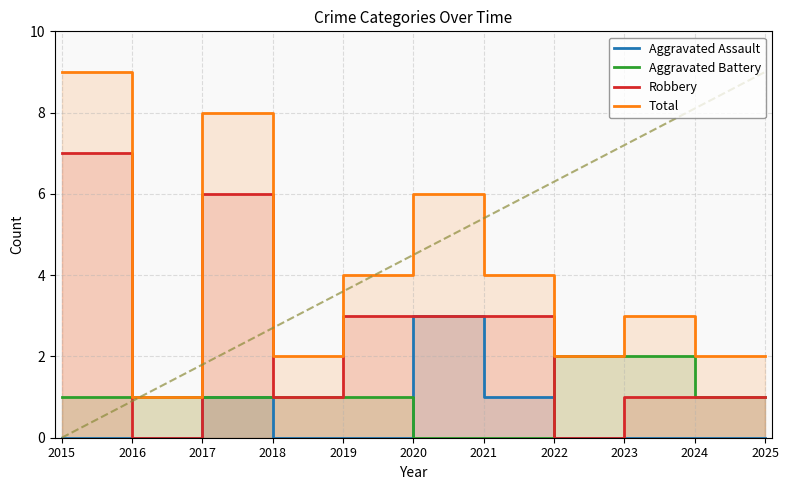

Reading left to right, transcribe all the data shown in this chart.

Aggravated Assault: 0	0	1	0	0	3	1	0	0	0	0
Aggravated Battery: 1	1	1	1	1	0	0	2	2	1	1
Robbery: 7	0	6	1	3	3	3	0	1	1	1
Total: 9	1	8	2	4	6	4	2	3	2	2